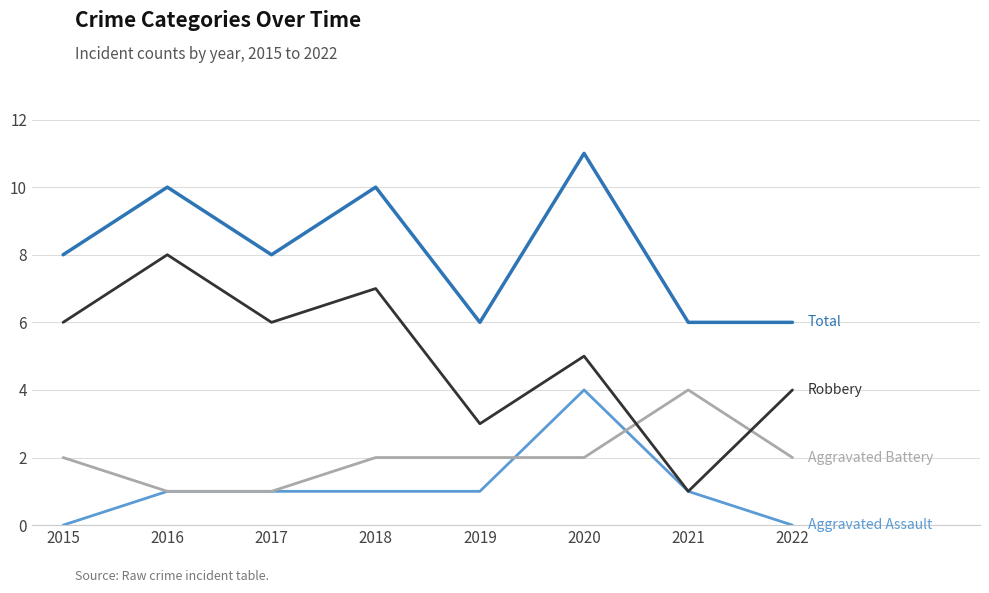

What is the difference between the highest and lowest values at 2016?

9